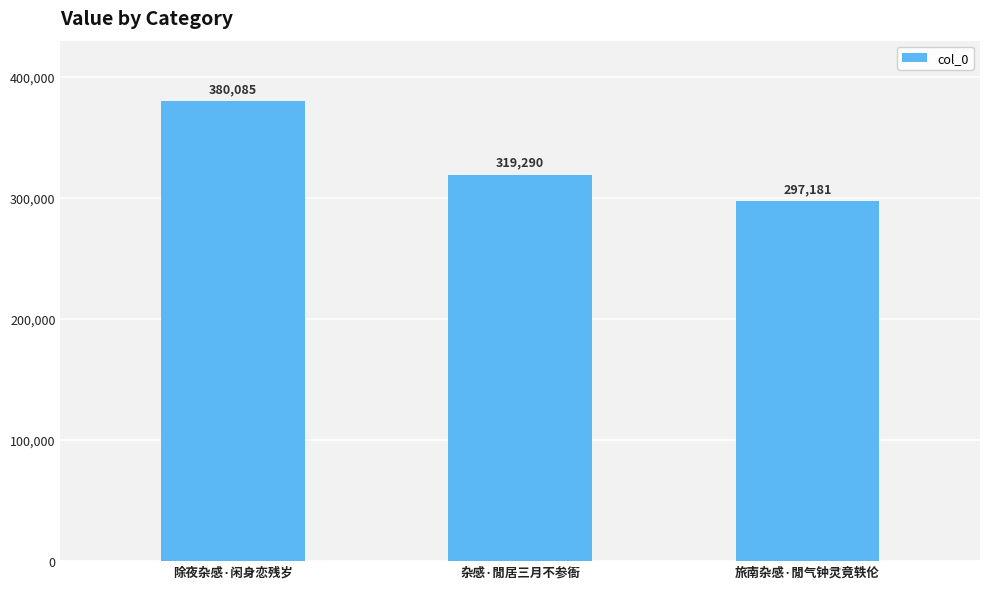

At which category does the chart reach its minimum across all series?

旅南杂感·閒气钟灵竟轶伦